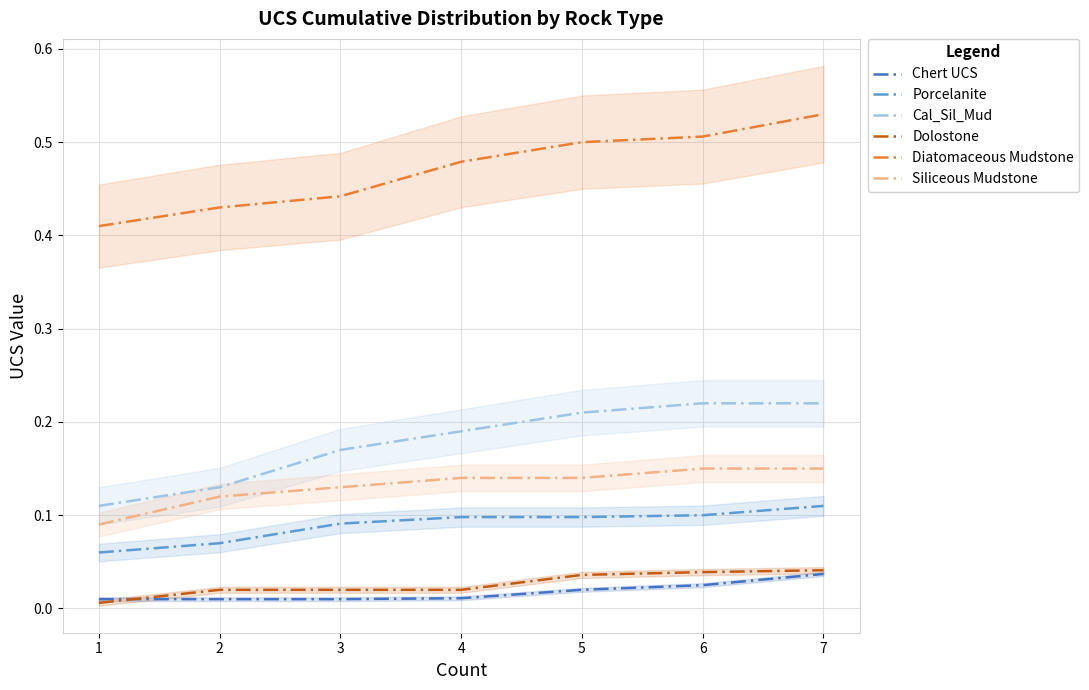

True or false: Diatomaceous Mudstone and Porcelanite intersect in this chart.

False